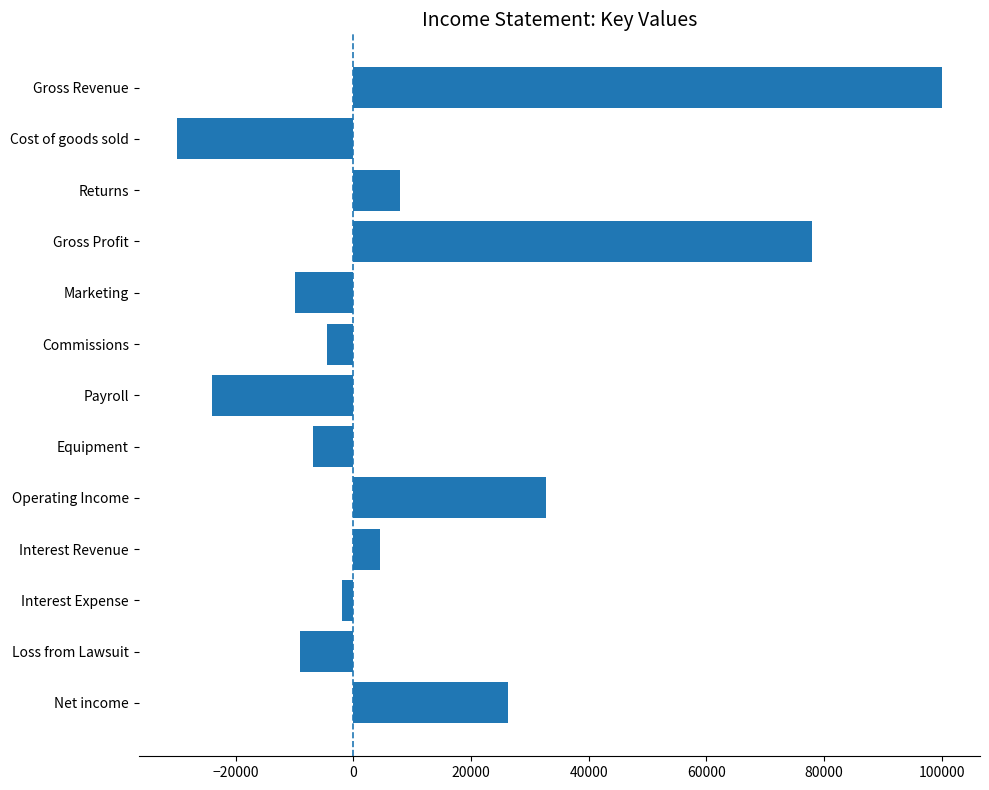

Does the chart contain stacked bars?

No